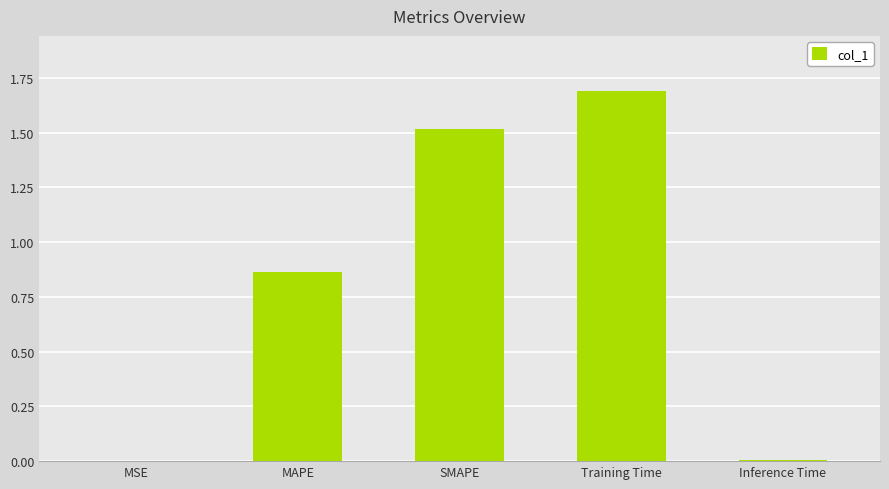

Which category has the highest value across all series?

Training Time